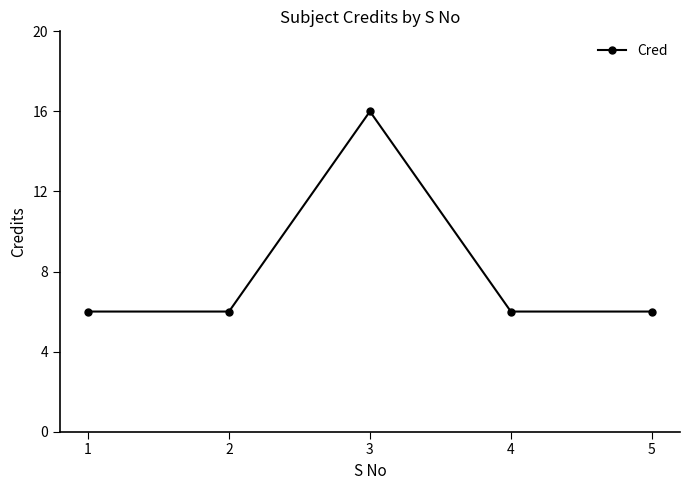

What is the change in value from 3 to 4?

-10